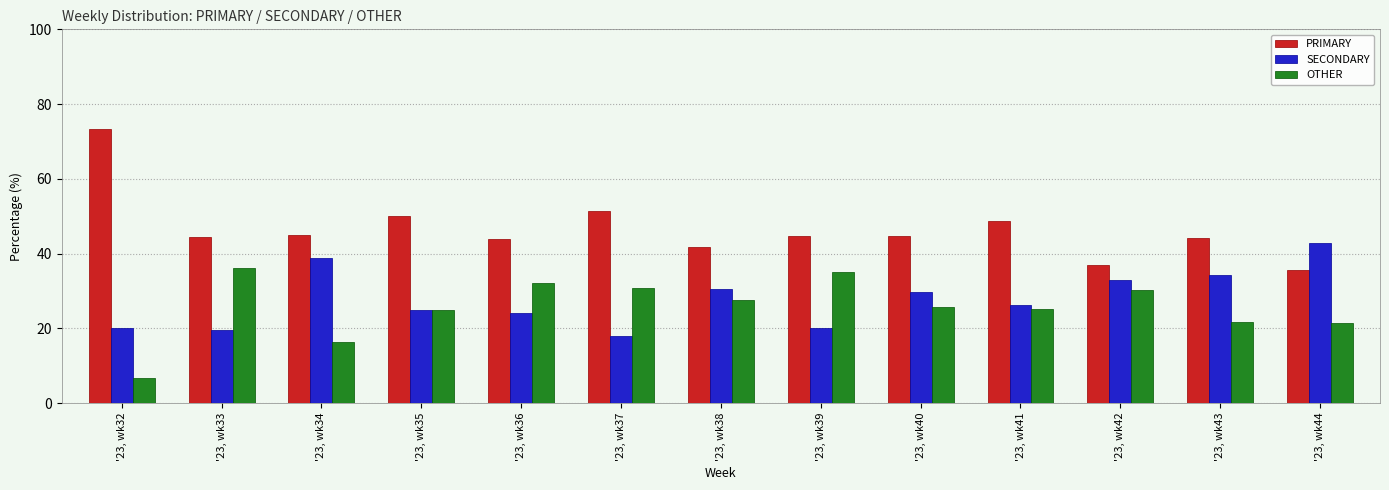

What is the average value of the PRIMARY series?

46.5